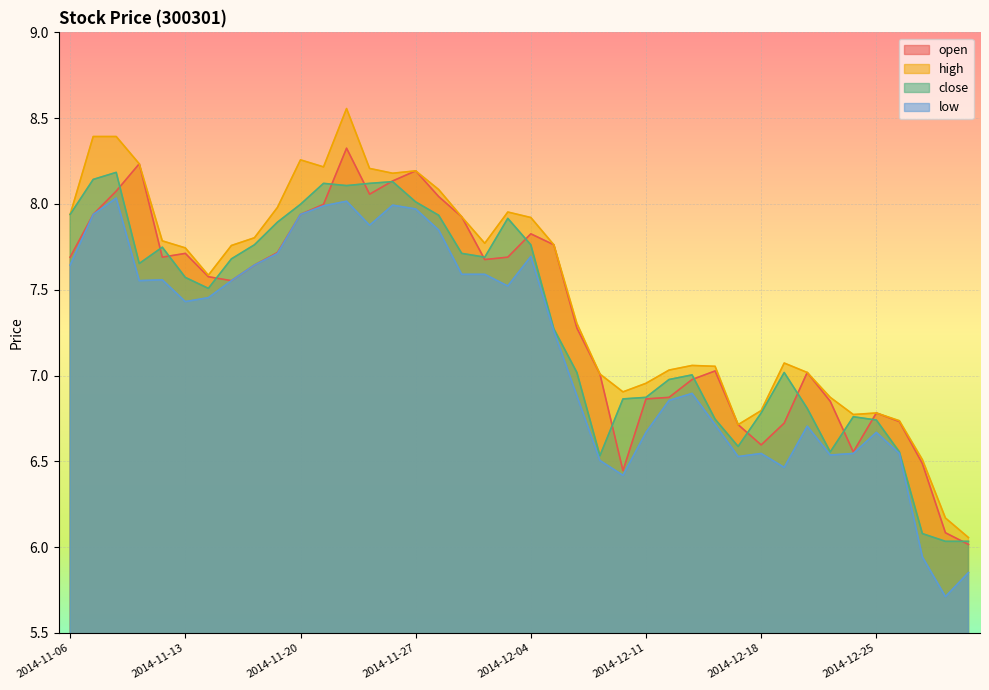

What value does the high series have at 2014-11-10?

8.4